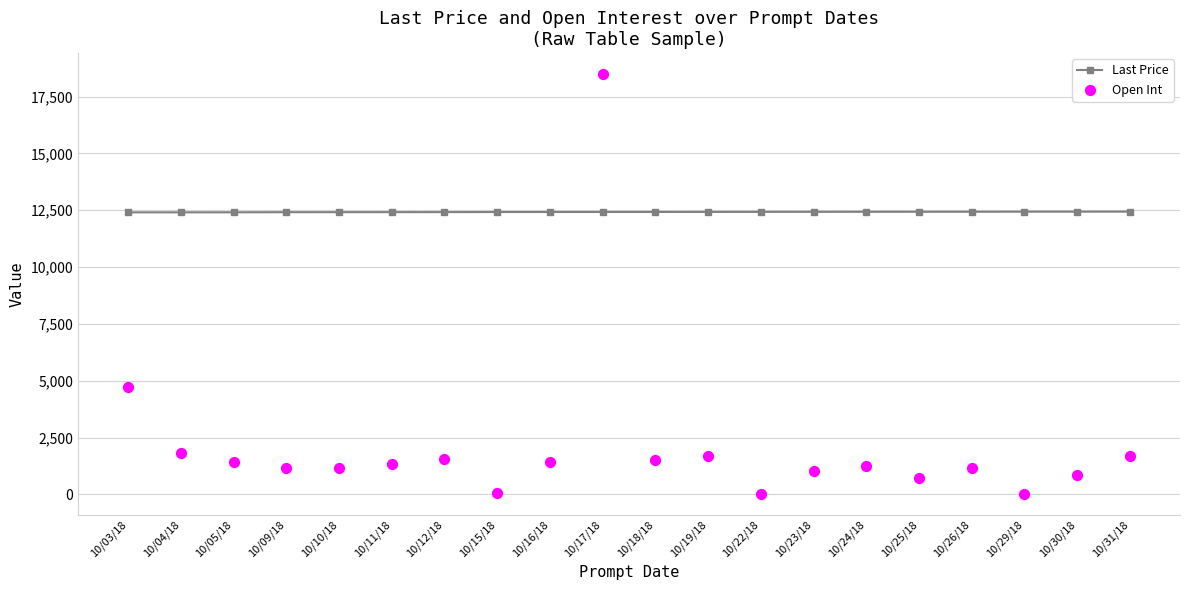

Which series reaches the maximum Y coordinate?

Open Int